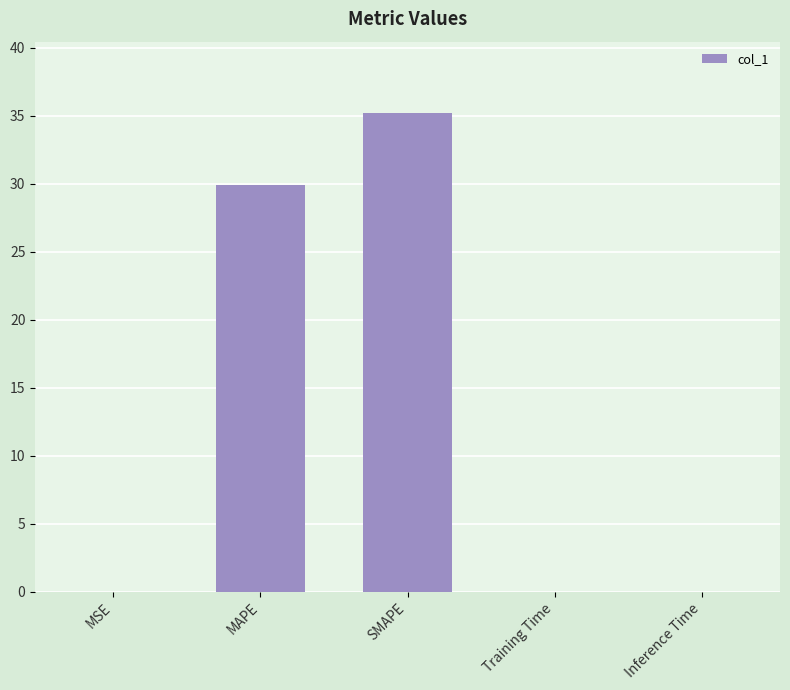

Are the bars grouped side by side (vs. stacked)?

No